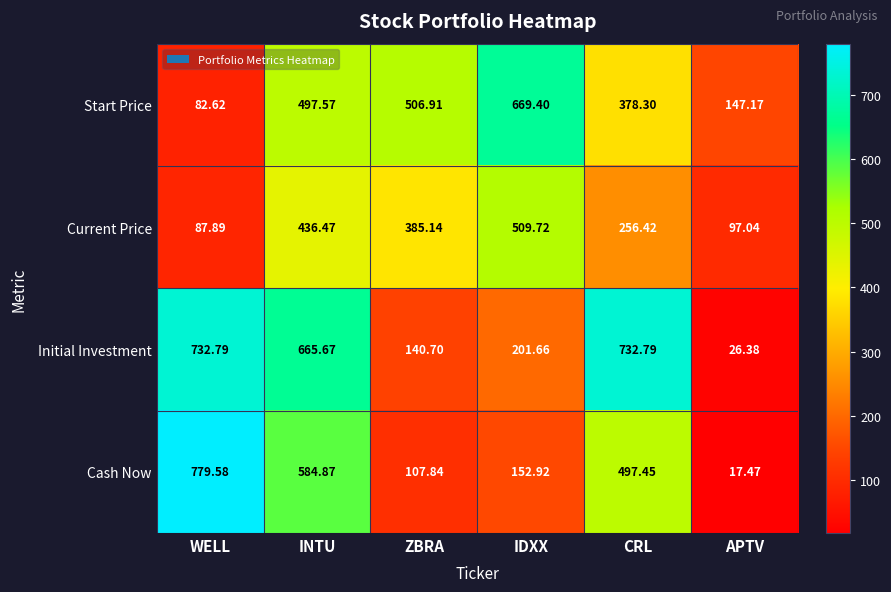

At which category does the chart reach its peak across all series?

WELL